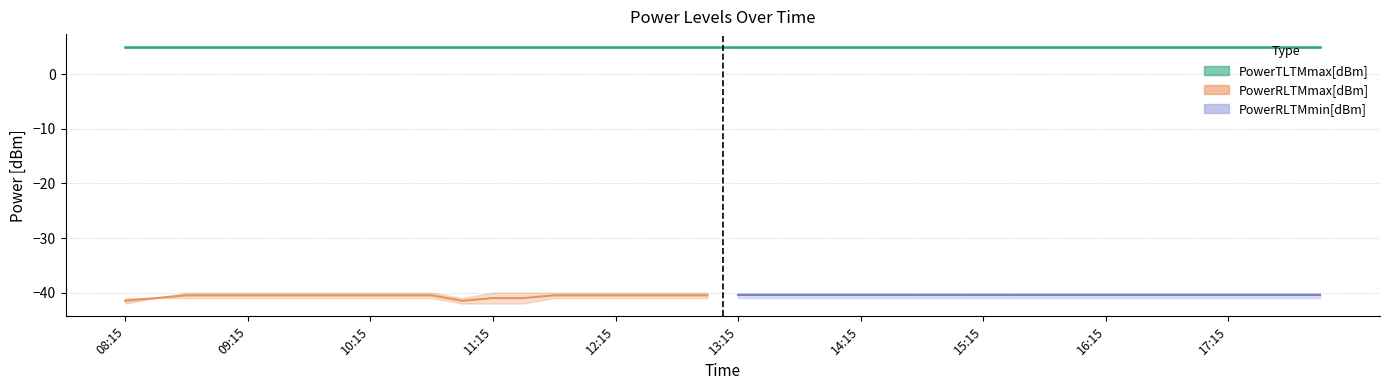

Which series has the largest total across all categories?

PowerTLTMmax[dBm]